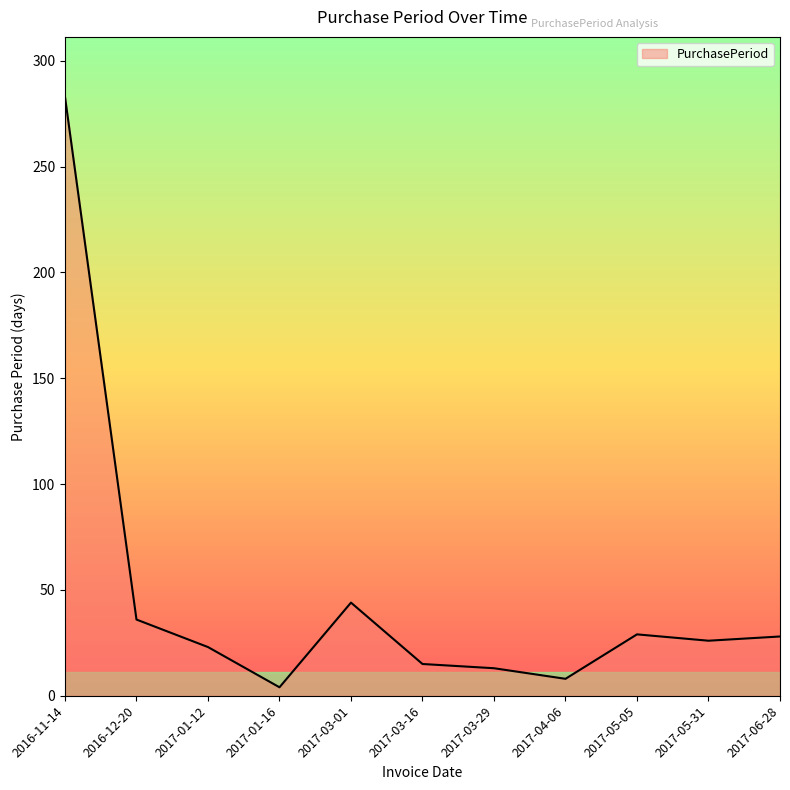

Between 2016-11-14 and 2017-03-16, which is larger?

2016-11-14